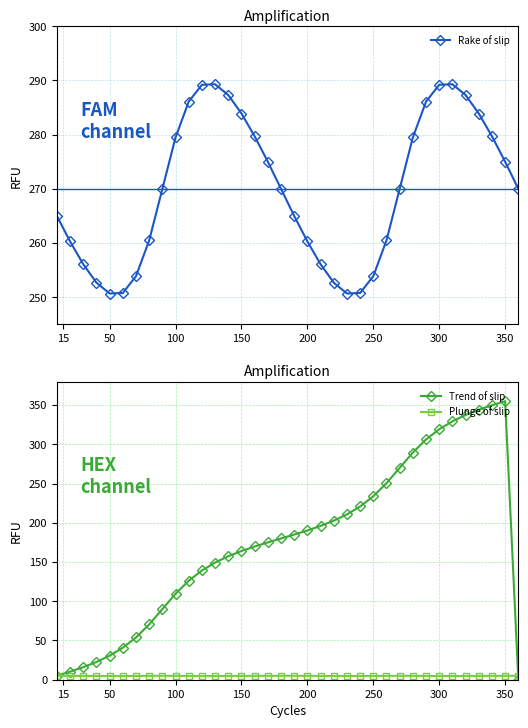

What is the highest value of the Trend of slip series?

355.0